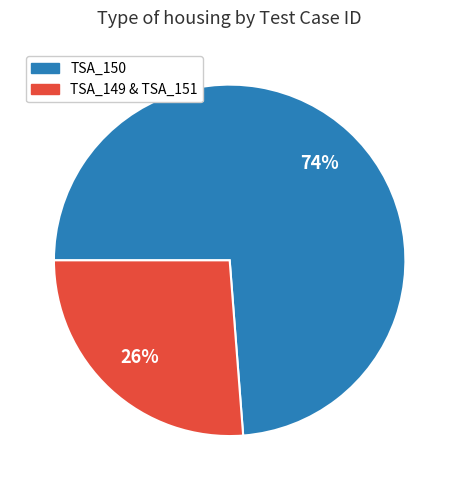

How many slices are in this pie chart?

2